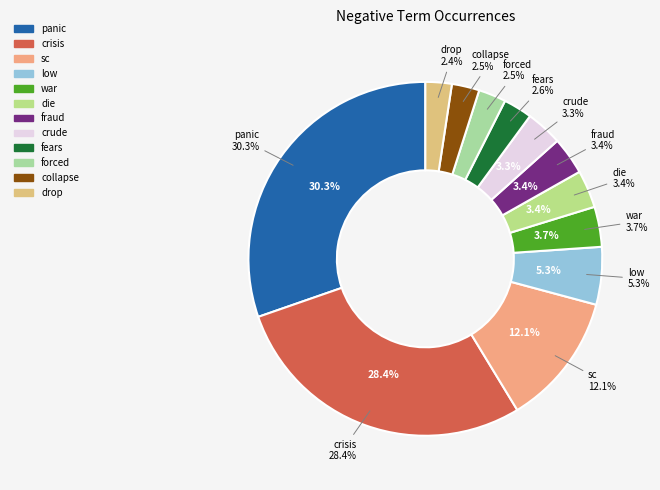

What is the largest slice in the pie chart?

panic